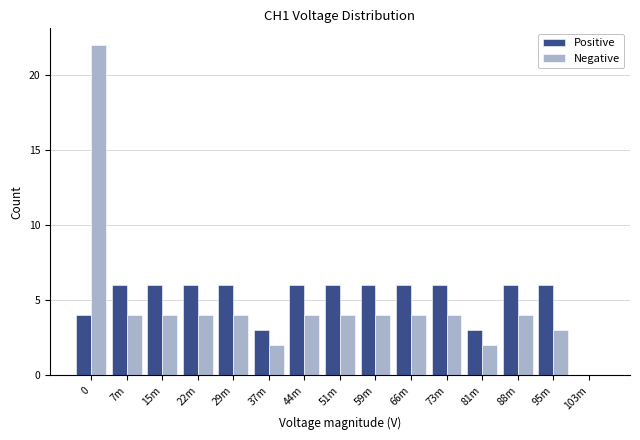

Reading left to right, extract all data points from this chart.

Positive: 0=4	7m=6	15m=6	22m=6	29m=6	37m=3	44m=6	51m=6	59m=6	66m=6	73m=6	81m=3	88m=6	95m=6	103m=0
Negative: 0=22	7m=4	15m=4	22m=4	29m=4	37m=2	44m=4	51m=4	59m=4	66m=4	73m=4	81m=2	88m=4	95m=3	103m=0